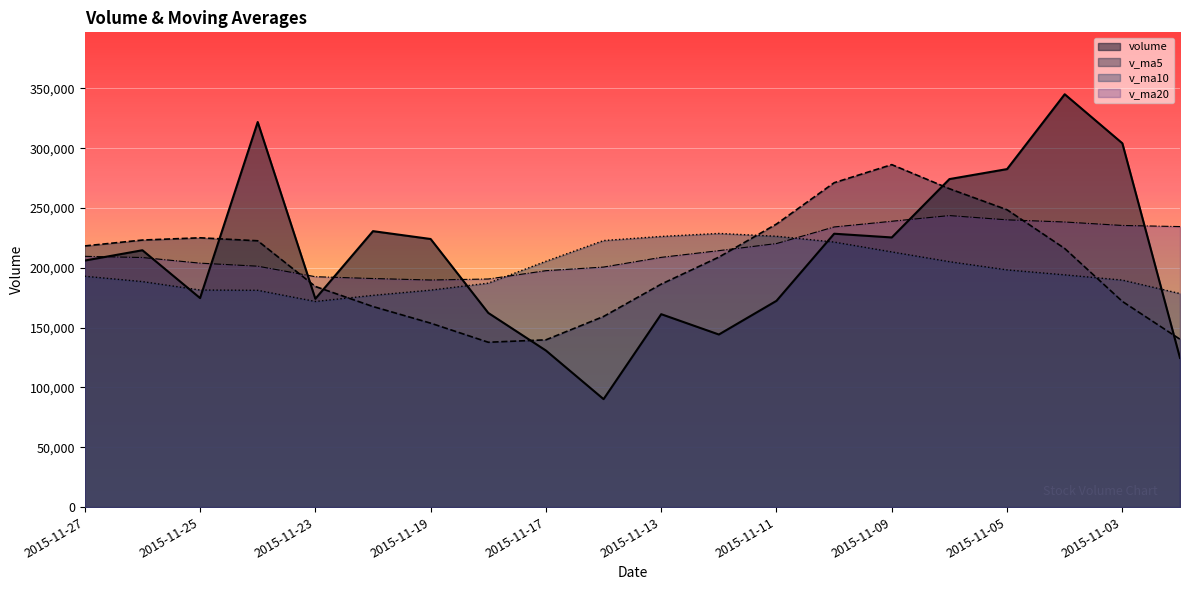

What is the maximum value for v_ma20?

243687.8